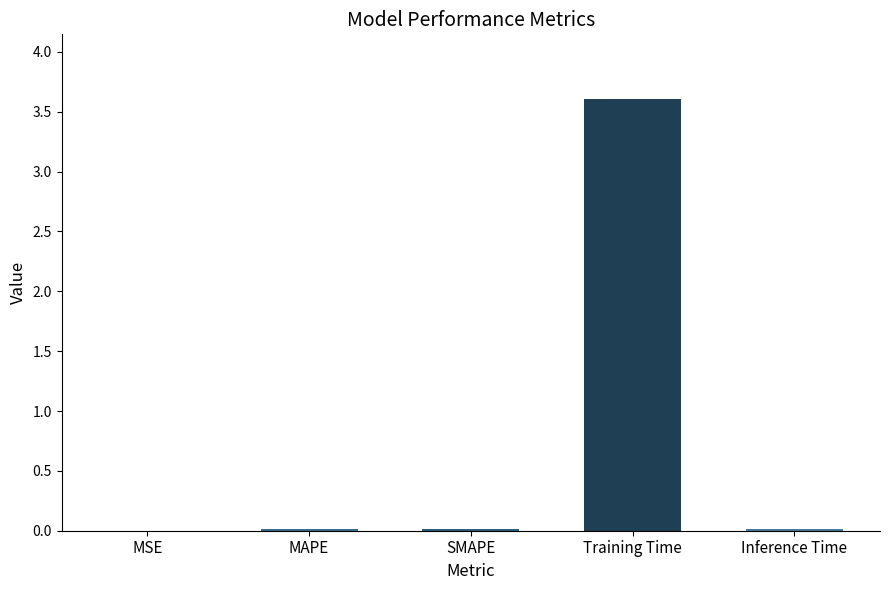

Which label corresponds to the largest value in the chart?

Training Time